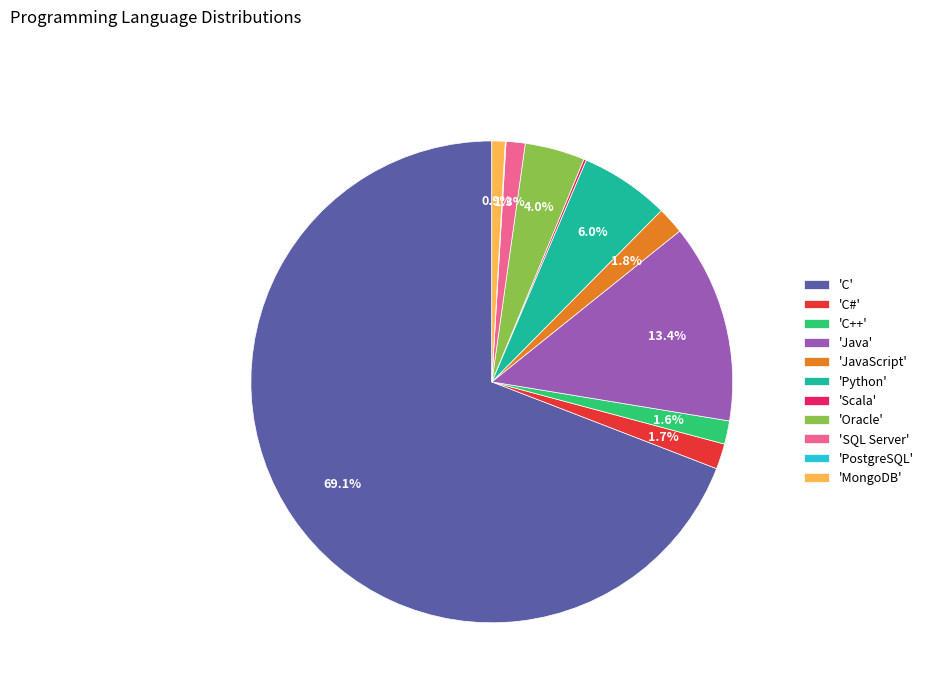

Does any single category account for the majority?

Yes